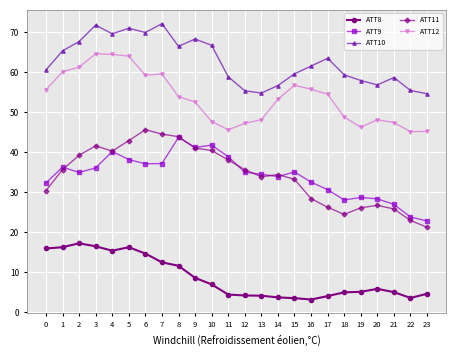

What is the total value across all series at 19?

163.9